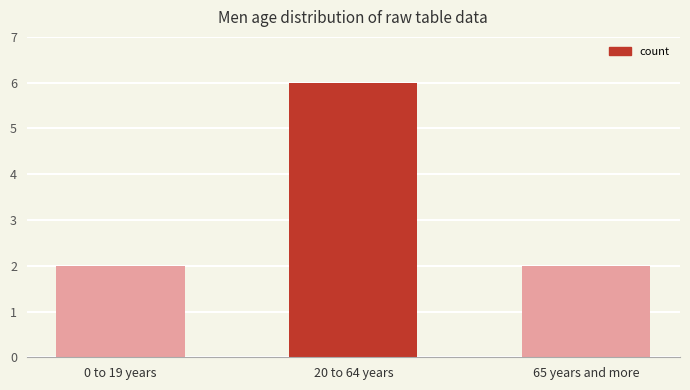

True or false: the data shows 3 at 65 years and more.

False